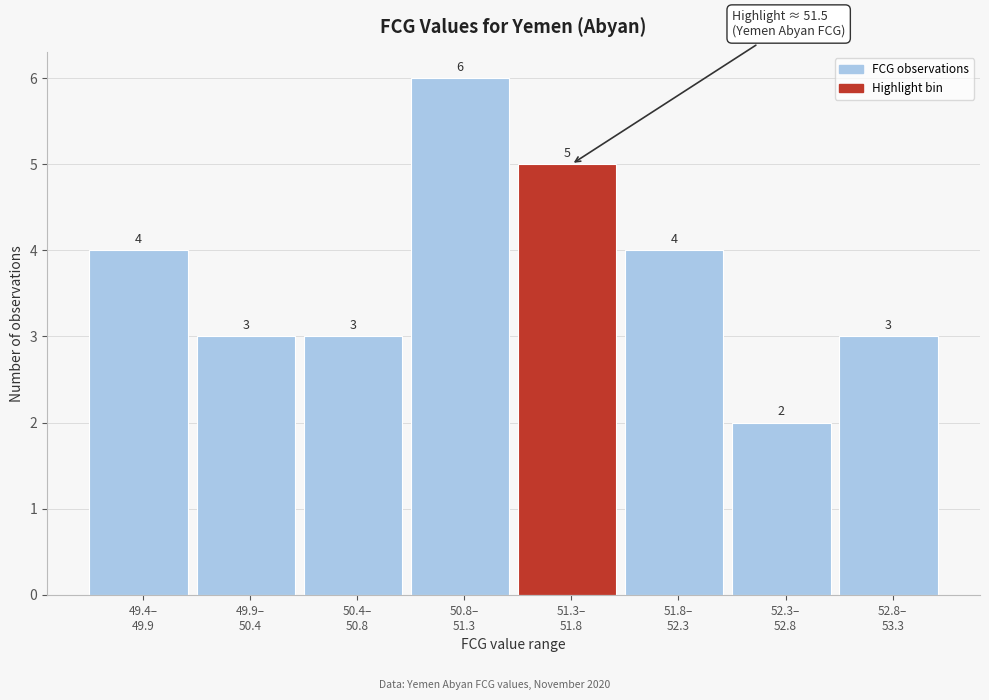

What is the greatest value displayed?

6